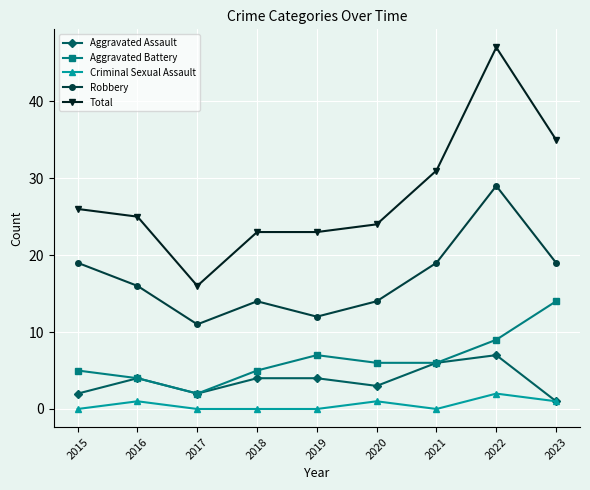

The Aggravated Battery series shows 5 at 2018. True or false?

True